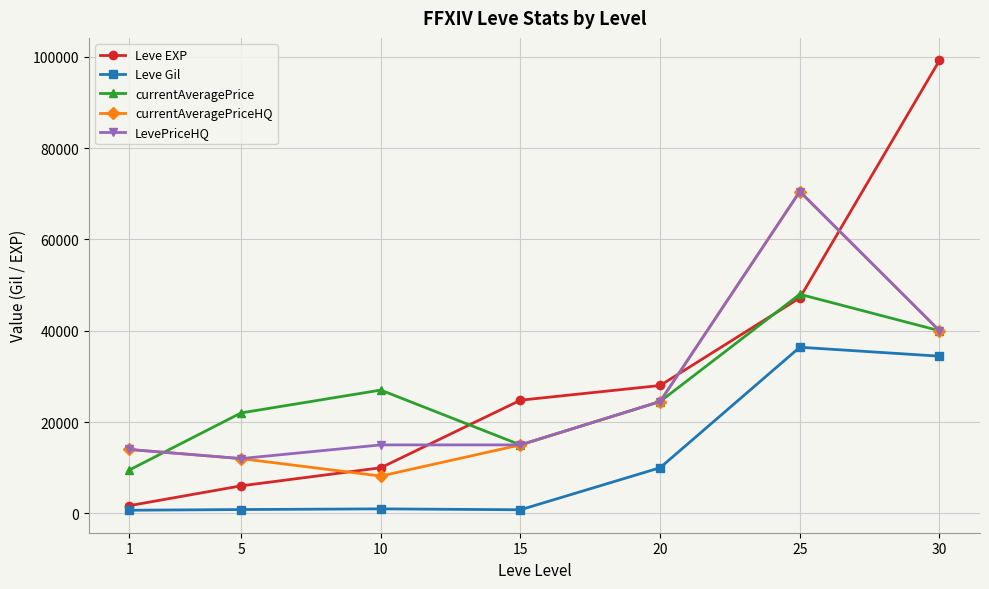

Is this an area chart (filled region under the line)?

No